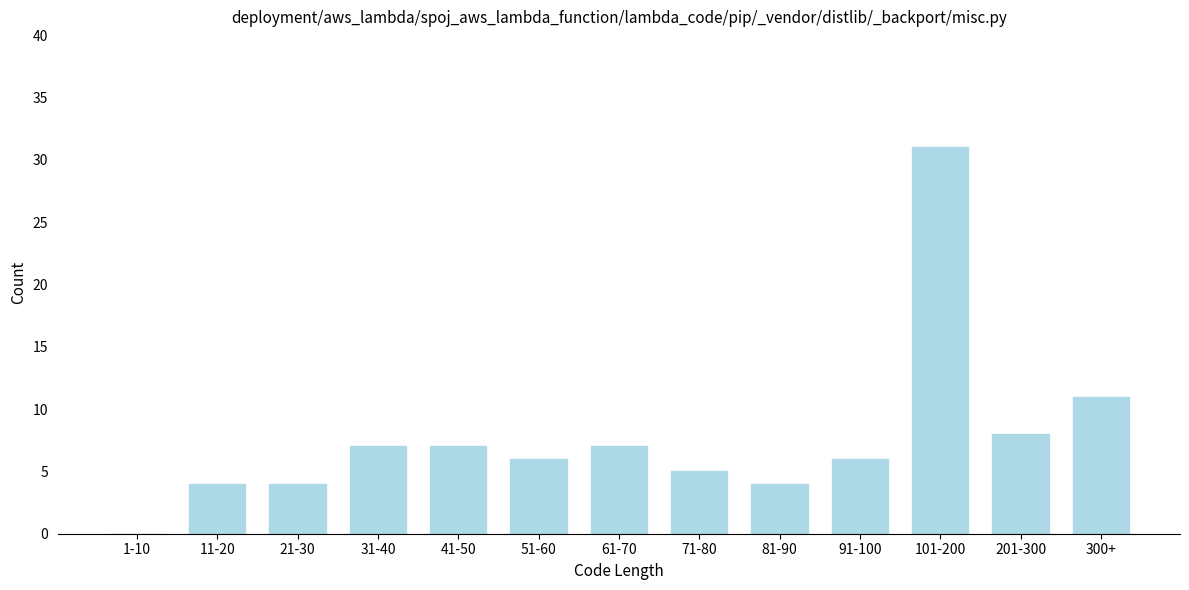

Reading right to left, extract all data points from this chart.

300+=11	201-300=8	101-200=31	91-100=6	81-90=4	71-80=5	61-70=7	51-60=6	41-50=7	31-40=7	21-30=4	11-20=4	1-10=0